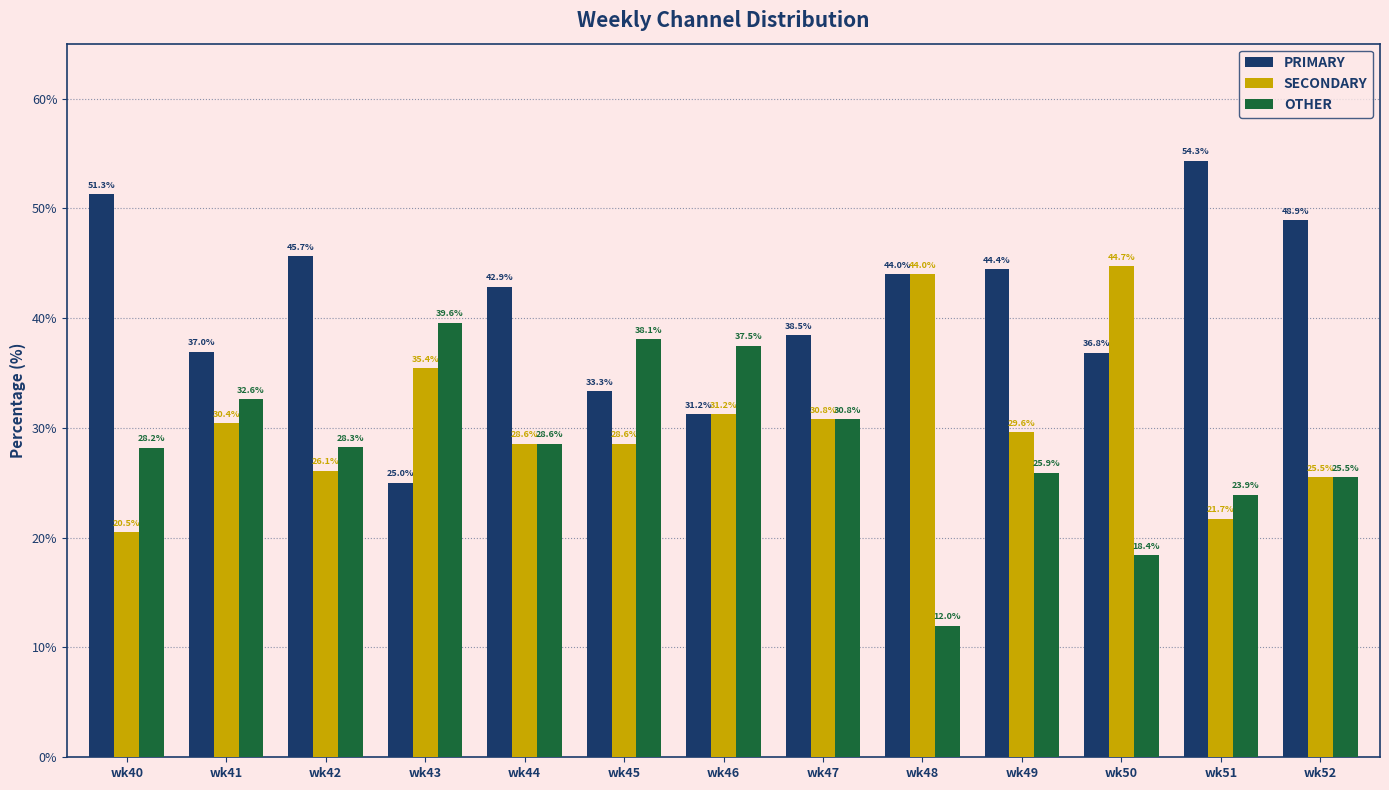

Is it true that SECONDARY equals 14.1 at wk40?

False